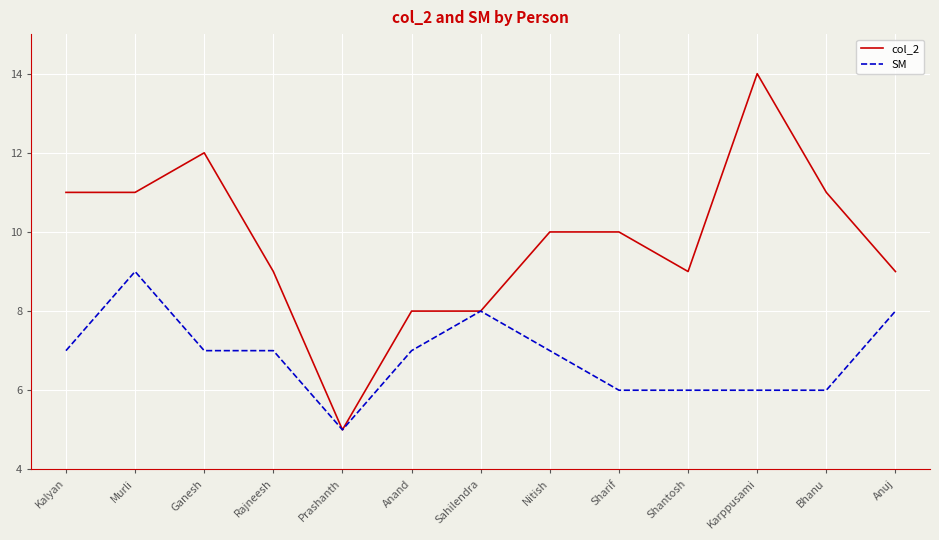

At which label does col_2 first exceed 10?

Kalyan